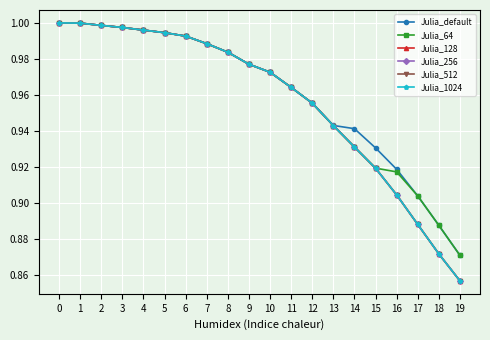

Which series has the largest total across all categories?

Julia_default